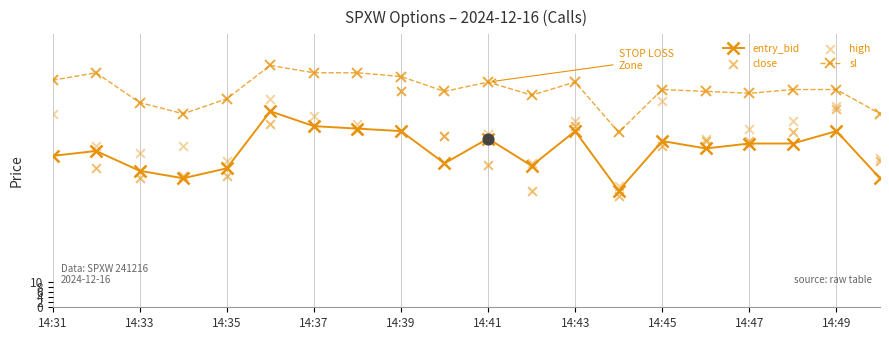

Which series has the widest spread of Y values?

close